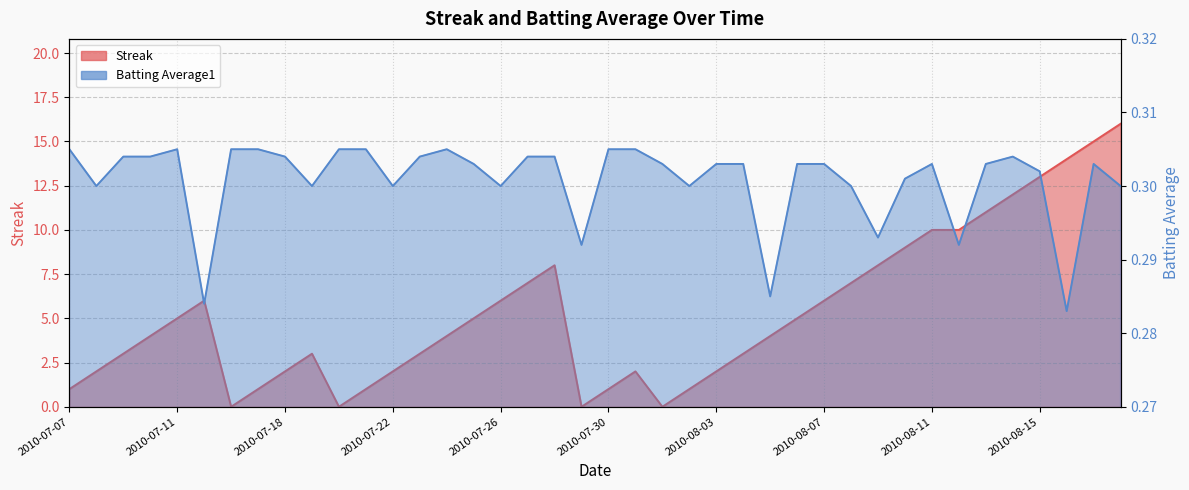

List the series in order of their peak value, highest first.

Streak, Batting Average1